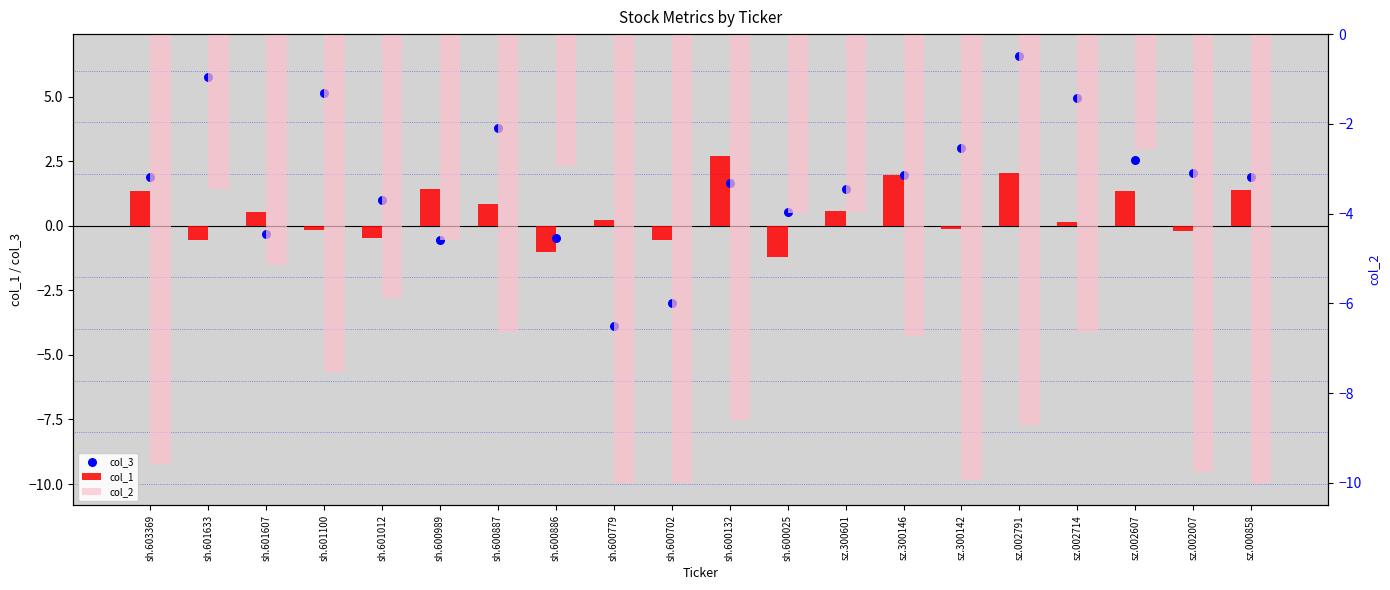

At how many categories does at least one series exceed 0?

18